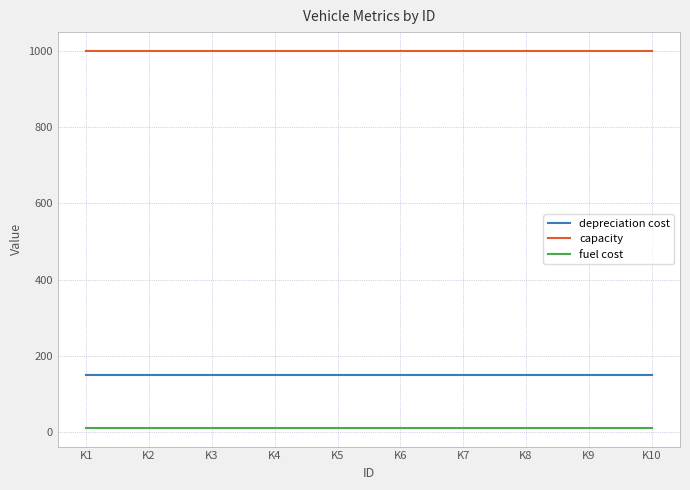

At how many categories does at least one series exceed 670?

10